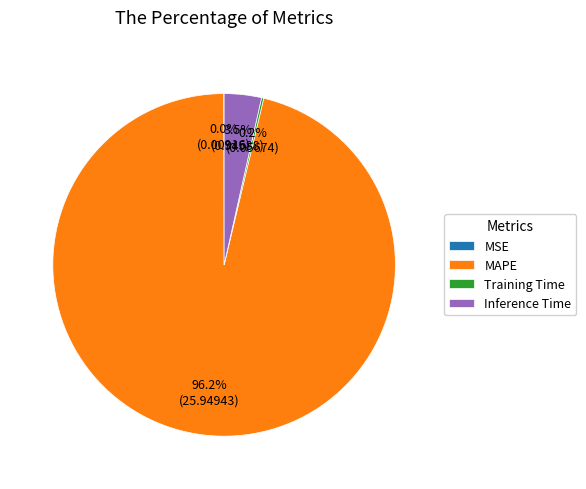

To the nearest percent, what is the difference between the largest and smallest slice percentages?

96%